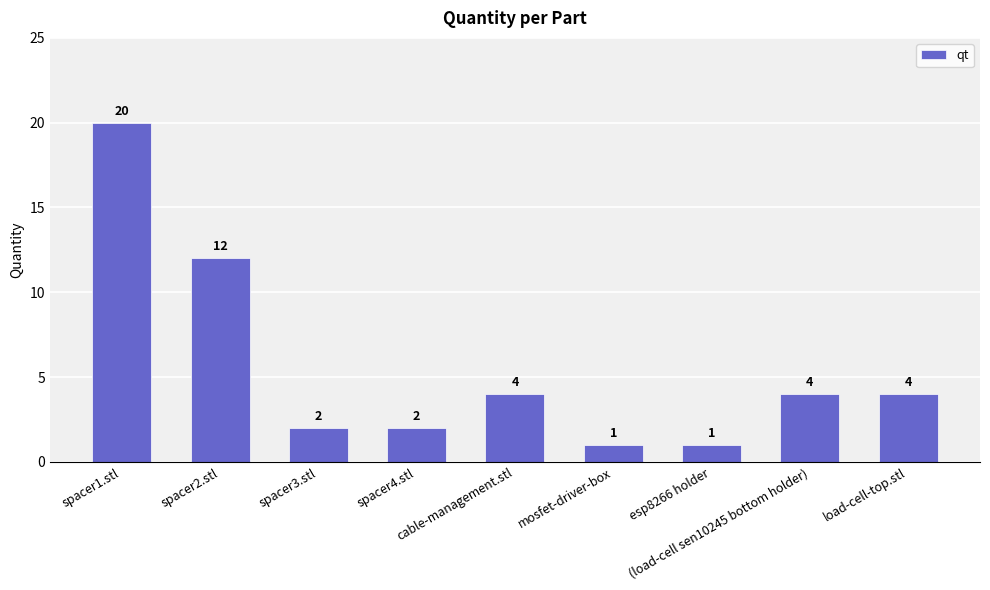

Between load-cell-top.stl and spacer4.stl, which is larger?

load-cell-top.stl